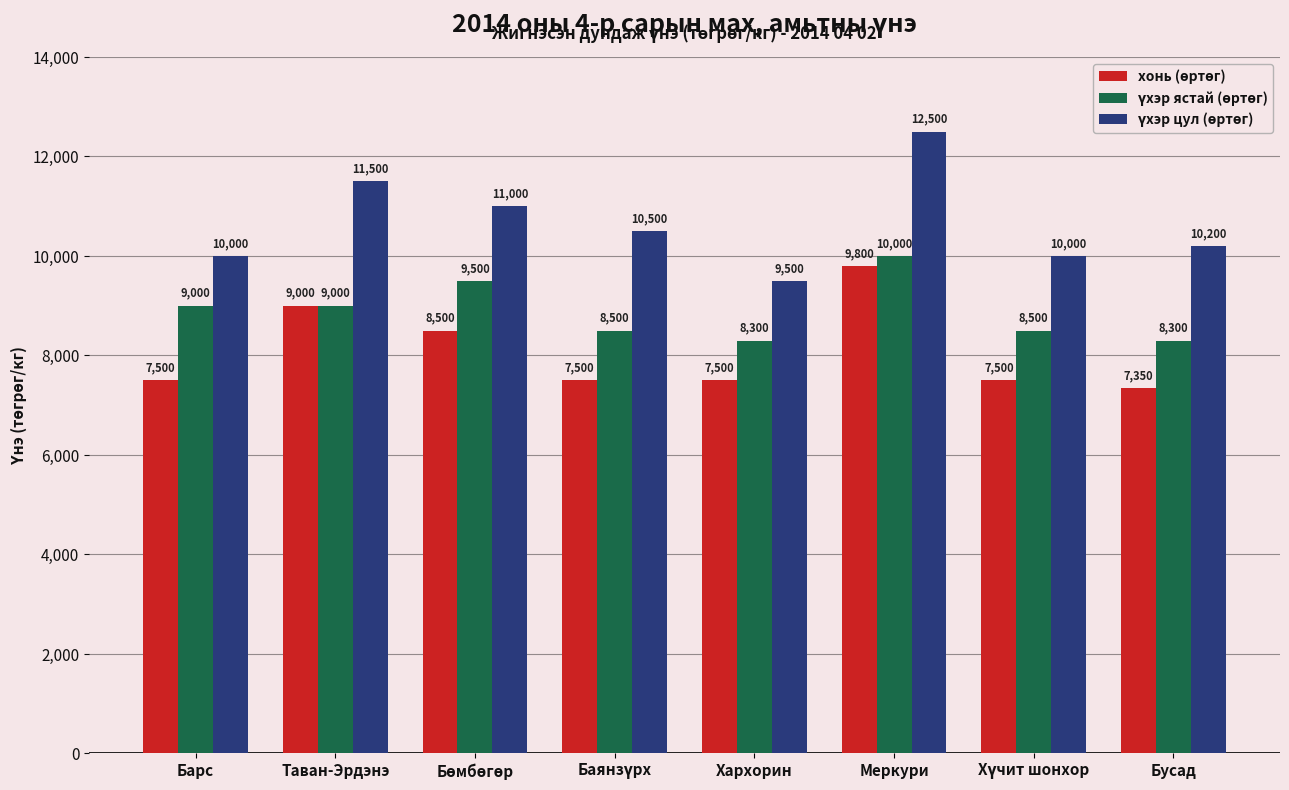

At which category is the sum across all series the highest?

Меркури